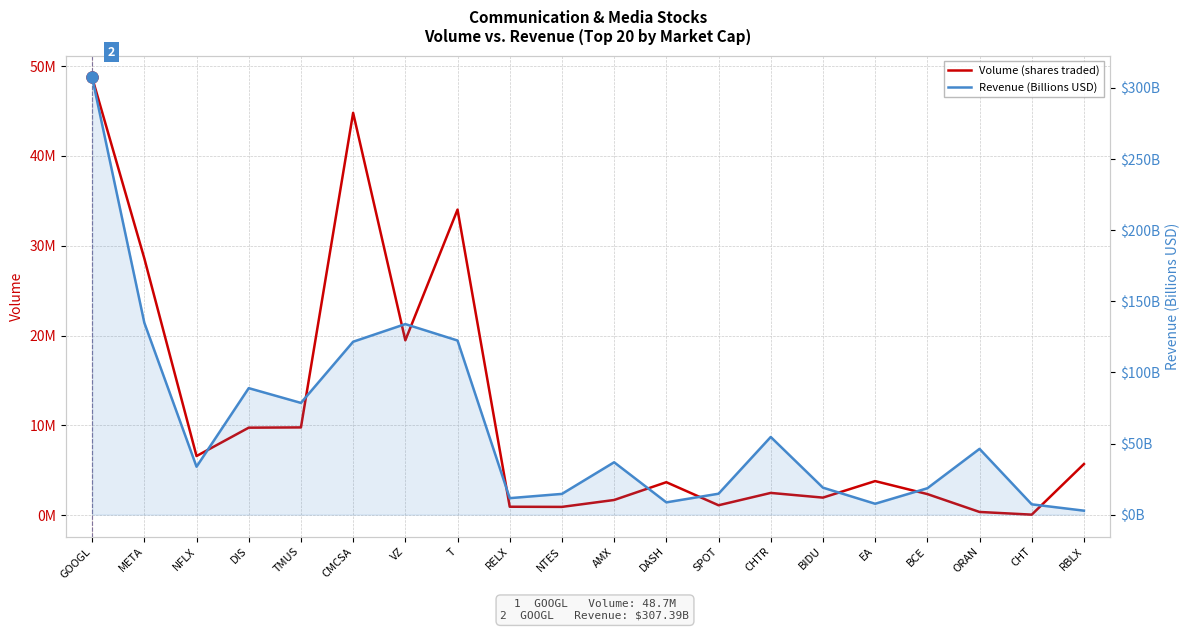

How many data points does each series have?

20